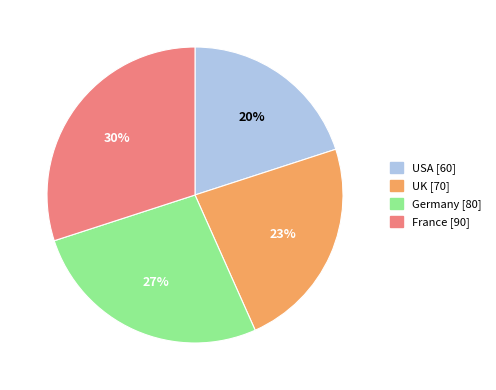

Which category has the smallest portion of the pie?

USA